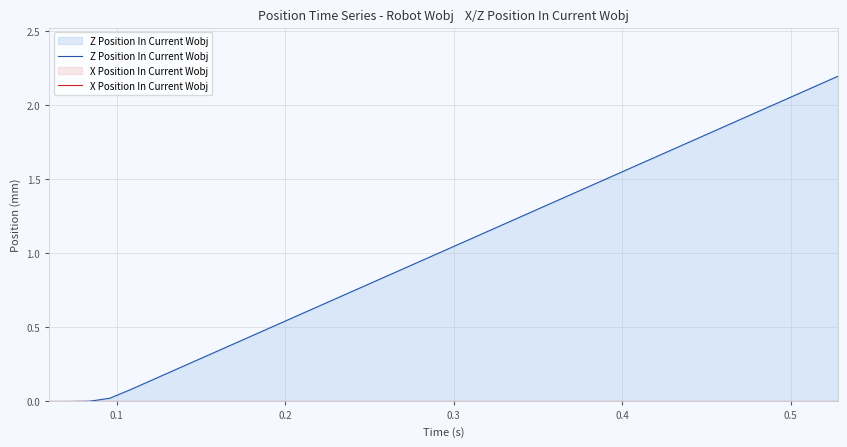

Which series has the widest spread of values?

Z Position In Current Wobj